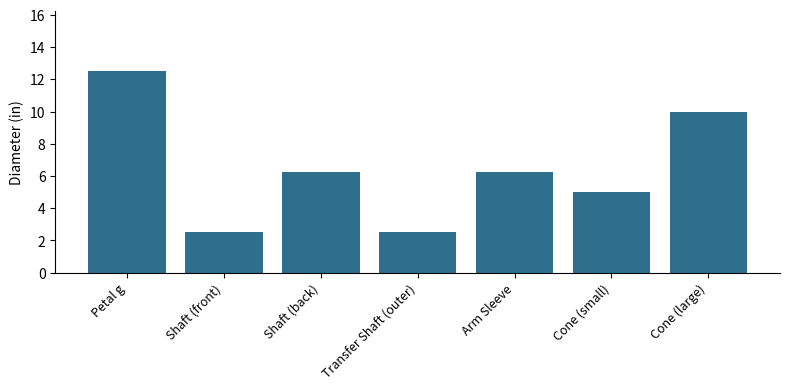

Where does the data first go above 6?

Petal g